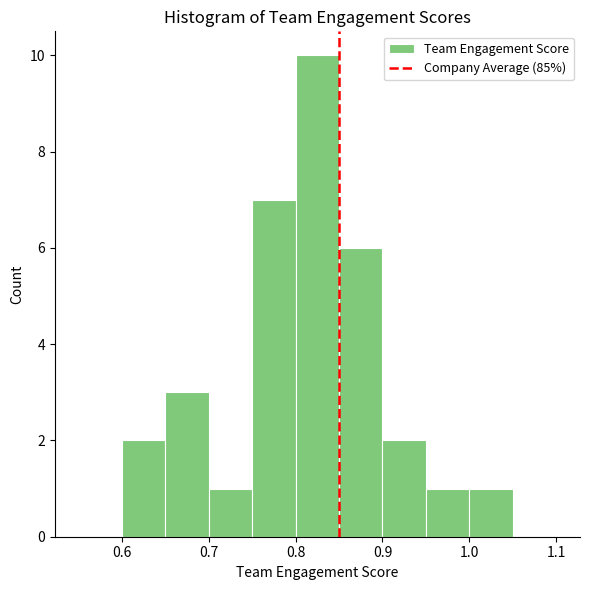

Reading left to right, transcribe this chart: for each bar, give the range it covers on the x-axis and its height. The values are not printed on the chart, so give them approximately, as read against the axis.

0.55 to 0.60: 0
0.60 to 0.65: 2
0.65 to 0.70: 3
0.70 to 0.75: 1
0.75 to 0.80: 7
0.80 to 0.85: 10
0.85 to 0.90: 6
0.90 to 0.95: 2
0.95 to 1.00: 1
1.00 to 1.05: 1
1.05 to 1.10: 0